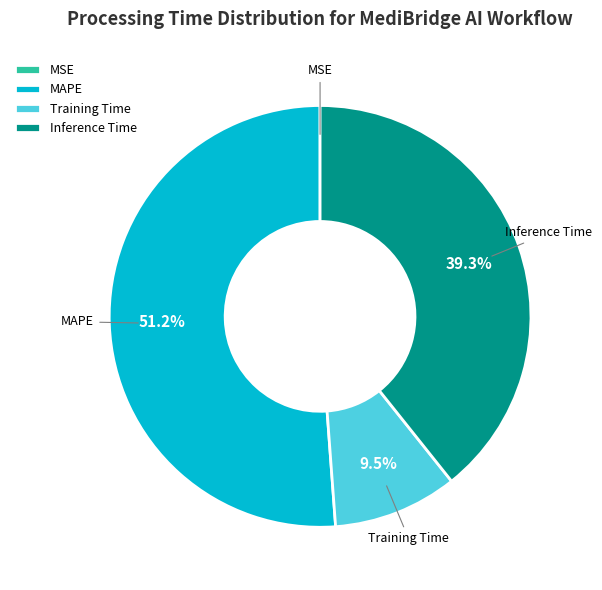

Which category has the biggest portion of the pie?

MAPE